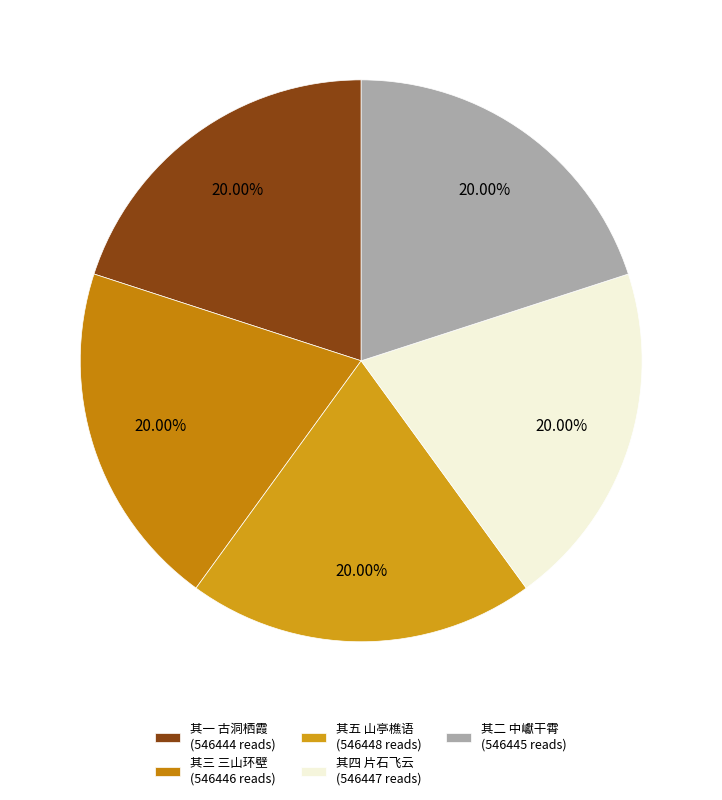

Rank the categories by value from highest to lowest.

灵洞山房杂咏为赵太史题五首 其五 山亭樵语, 灵洞山房杂咏为赵太史题五首 其四 片石飞云, 灵洞山房杂咏为赵太史题五首 其三 三山环壁, 灵洞山房杂咏为赵太史题五首 其二 中巘干霄, 灵洞山房杂咏为赵太史题五首 其一 古洞栖霞